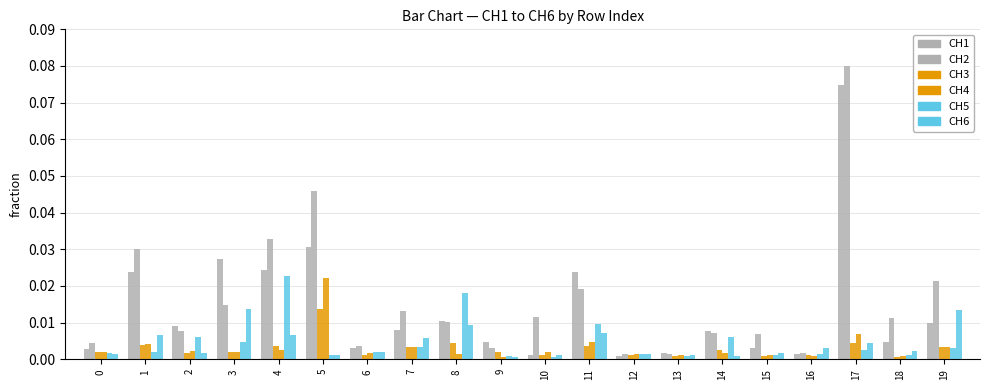

Reading left to right, what are all the values shown in this chart?

CH1: 0=0.0	1=0.0	2=0.0	3=0.0	4=0.0	5=0.0	6=0.0	7=0.0	8=0.0	9=0.0	10=0.0	11=0.0	12=0.0	13=0.0	14=0.0	15=0.0	16=0.0	17=0.1	18=0.0	19=0.0
CH2: 0=0.0	1=0.0	2=0.0	3=0.0	4=0.0	5=0.0	6=0.0	7=0.0	8=0.0	9=0.0	10=0.0	11=0.0	12=0.0	13=0.0	14=0.0	15=0.0	16=0.0	17=0.1	18=0.0	19=0.0
CH3: 0=0.0	1=0.0	2=0.0	3=0.0	4=0.0	5=0.0	6=0.0	7=0.0	8=0.0	9=0.0	10=0.0	11=0.0	12=0.0	13=0.0	14=0.0	15=0.0	16=0.0	17=0.0	18=0.0	19=0.0
CH4: 0=0.0	1=0.0	2=0.0	3=0.0	4=0.0	5=0.0	6=0.0	7=0.0	8=0.0	9=0.0	10=0.0	11=0.0	12=0.0	13=0.0	14=0.0	15=0.0	16=0.0	17=0.0	18=0.0	19=0.0
CH5: 0=0.0	1=0.0	2=0.0	3=0.0	4=0.0	5=0.0	6=0.0	7=0.0	8=0.0	9=0.0	10=0.0	11=0.0	12=0.0	13=0.0	14=0.0	15=0.0	16=0.0	17=0.0	18=0.0	19=0.0
CH6: 0=0.0	1=0.0	2=0.0	3=0.0	4=0.0	5=0.0	6=0.0	7=0.0	8=0.0	9=0.0	10=0.0	11=0.0	12=0.0	13=0.0	14=0.0	15=0.0	16=0.0	17=0.0	18=0.0	19=0.0